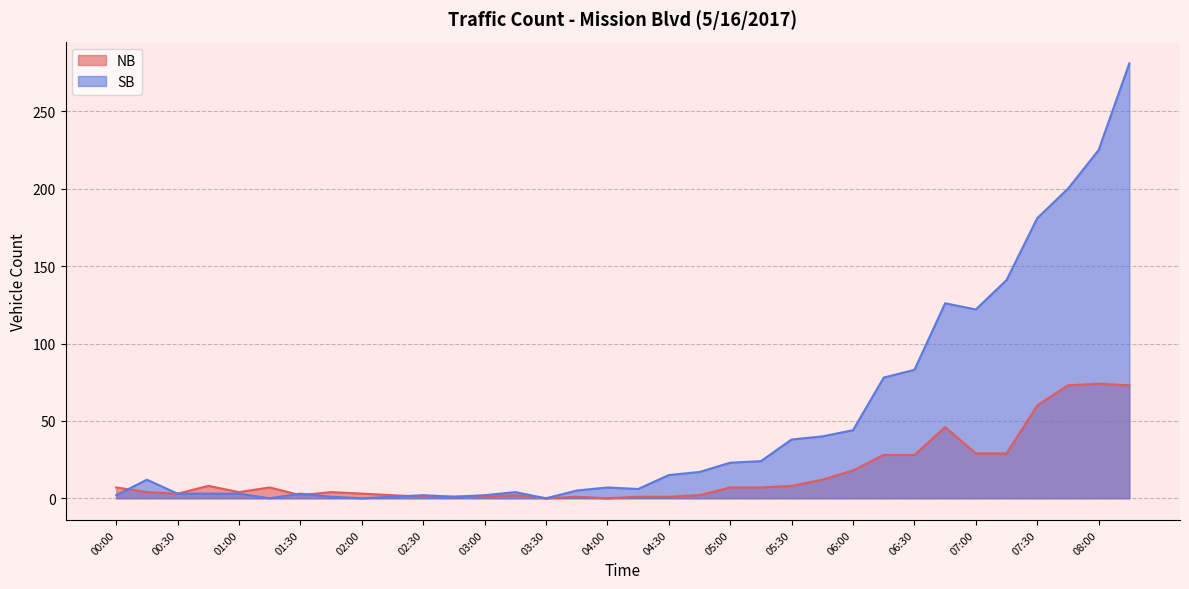

What is the average value of the NB series?

16